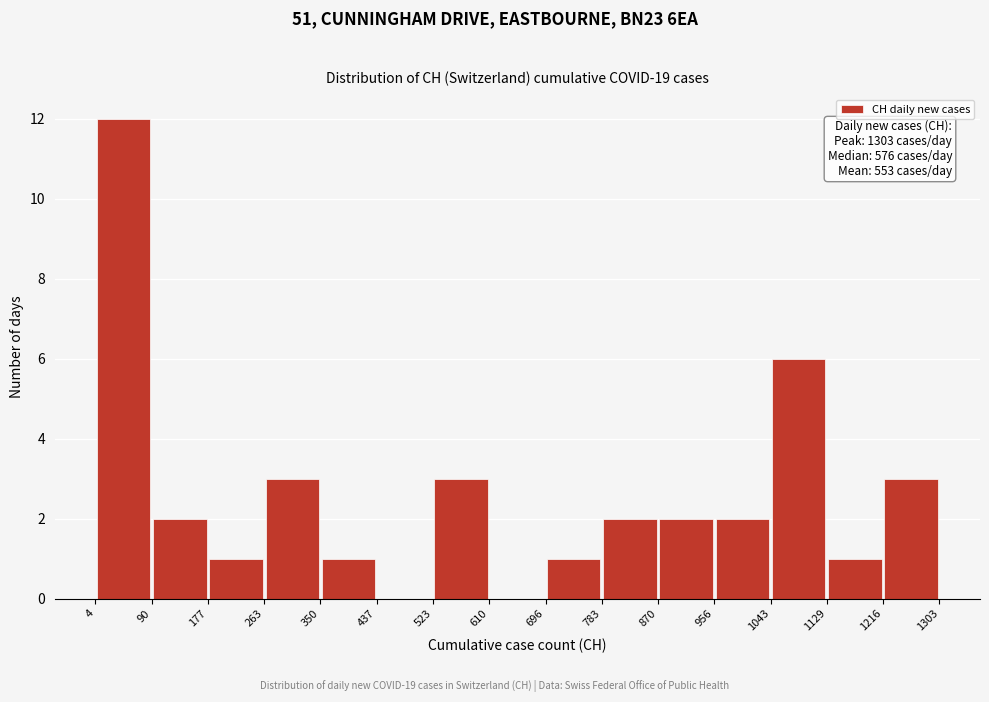

Over which range of the x-axis is the bar tallest?

4 to 90